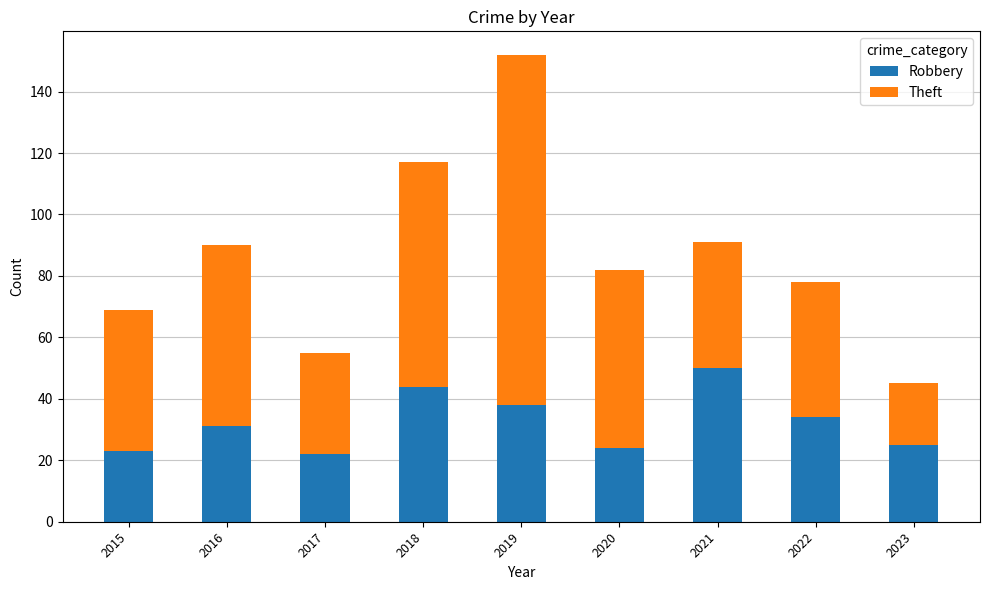

Reading right to left, what are the values for Robbery?

25	34	50	24	38	44	22	31	23